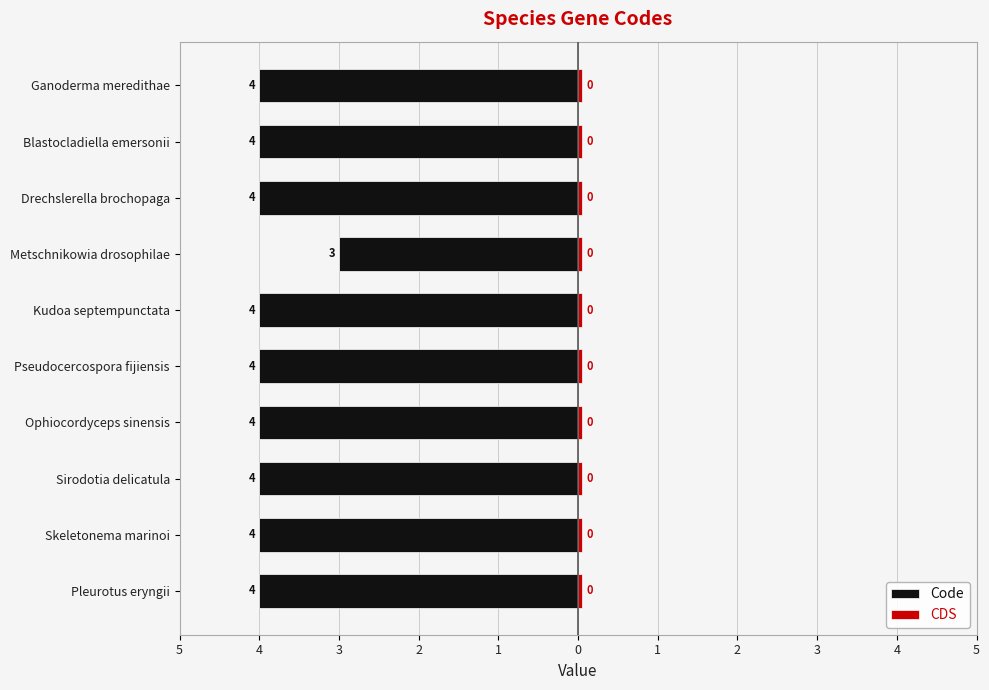

Is it true that Code equals -4.2 at Metschnikowia drosophilae?

False